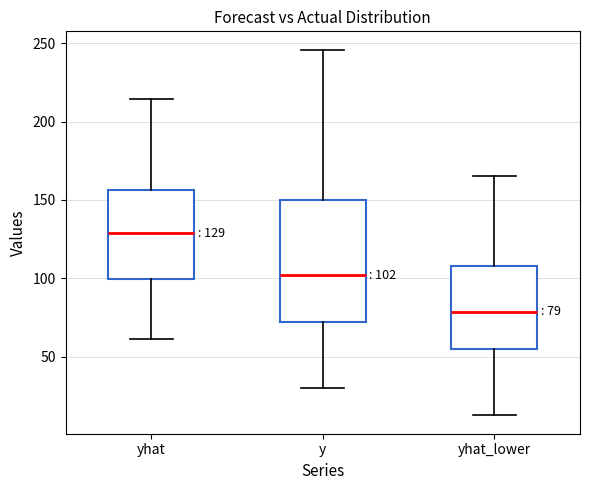

Comparing the boxes themselves (not the whiskers), which one is the tallest?

y